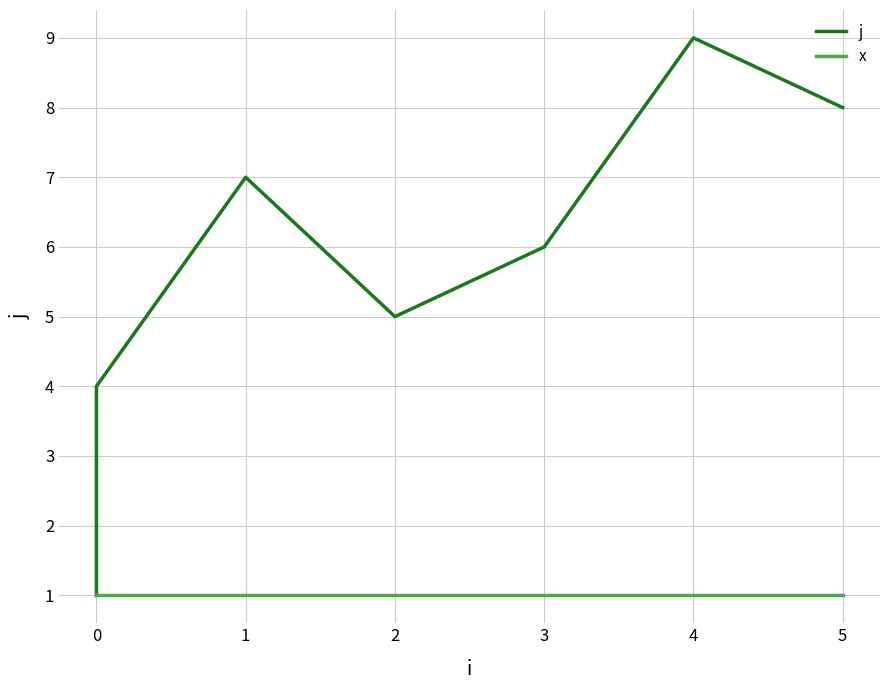

What is the difference between the j values at 1 and 0?

5